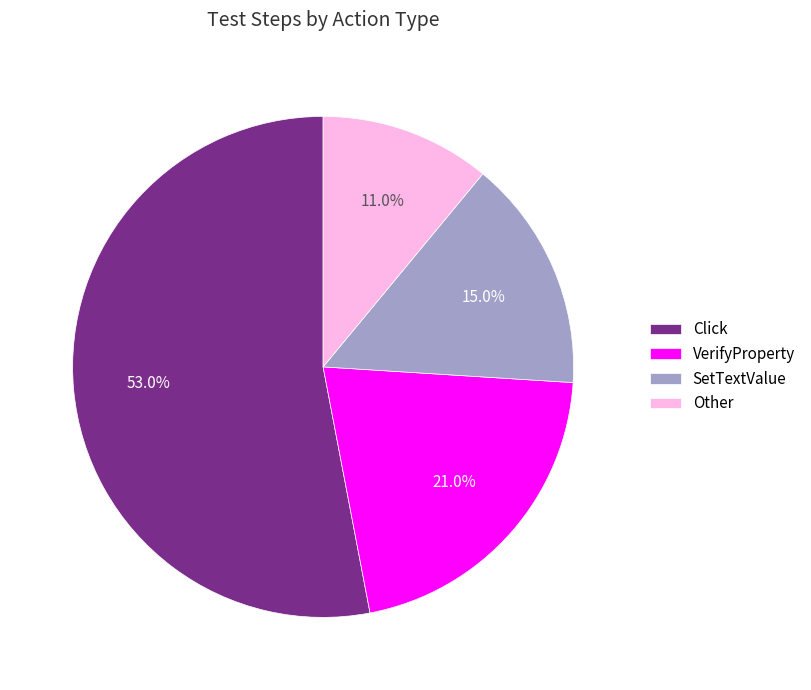

Rank the categories by value from lowest to highest.

Other, SetTextValue, VerifyProperty, Click